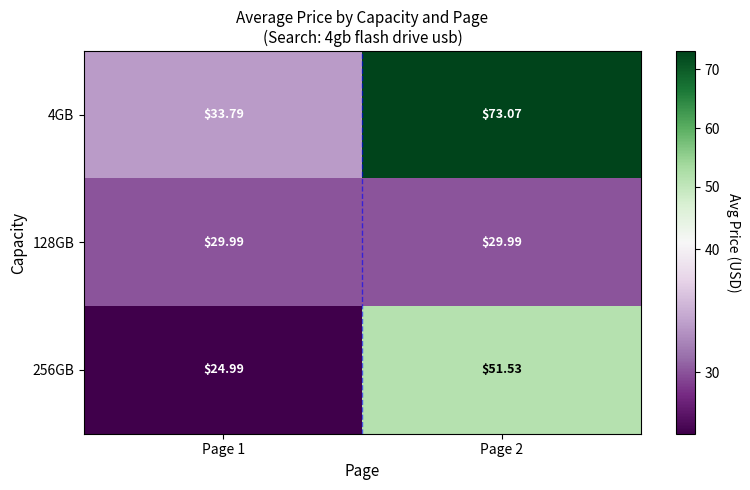

Is the value of 256GB at Page 2 greater than the value of 4GB at Page 1?

Yes